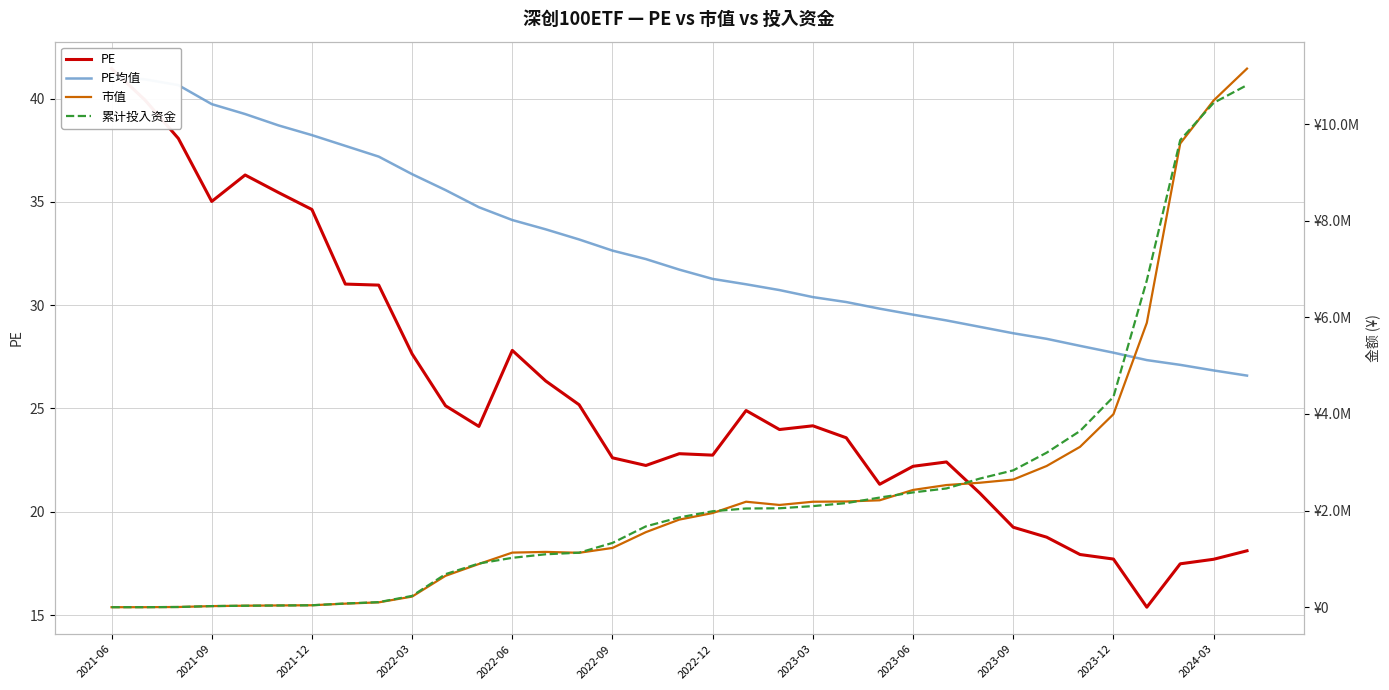

How many times do PE and 累计投入资金 cross each other?

1